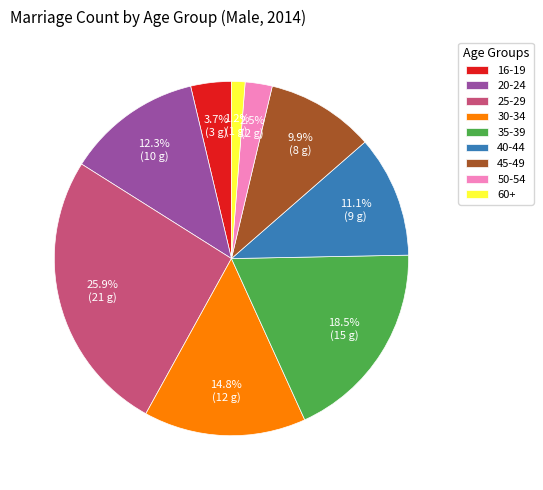

To the nearest percent, what portion does 30-34 represent?

15%